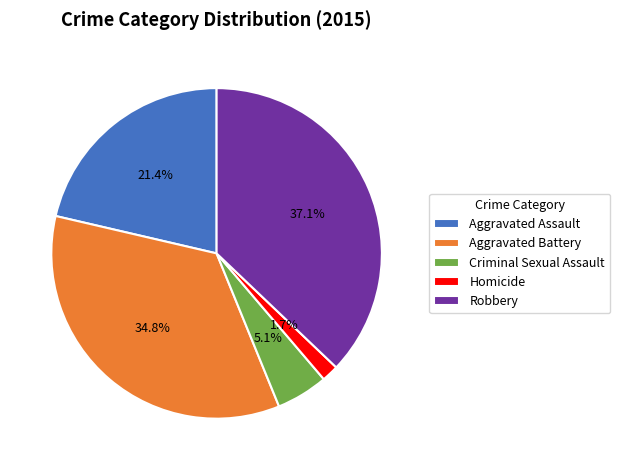

What percentage is the Criminal Sexual Assault slice, to the nearest percent?

5%